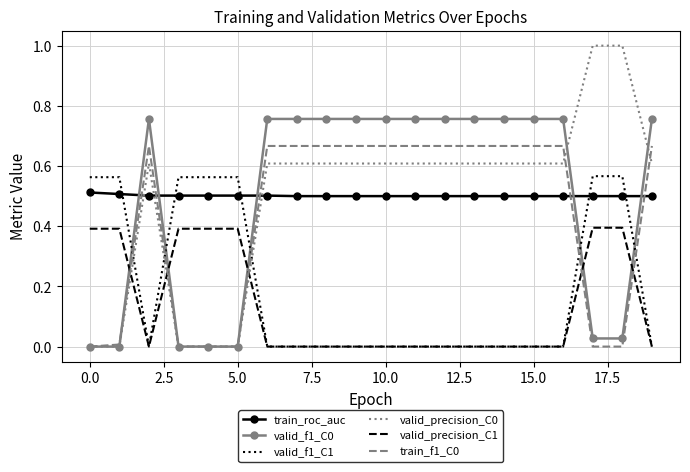

True or false: train_f1_C0 and train_roc_auc intersect in this chart.

True